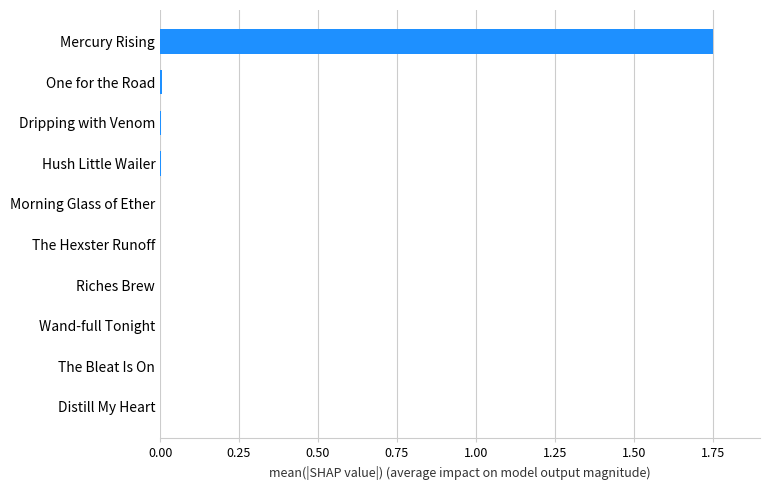

Are the bars horizontal?

Yes